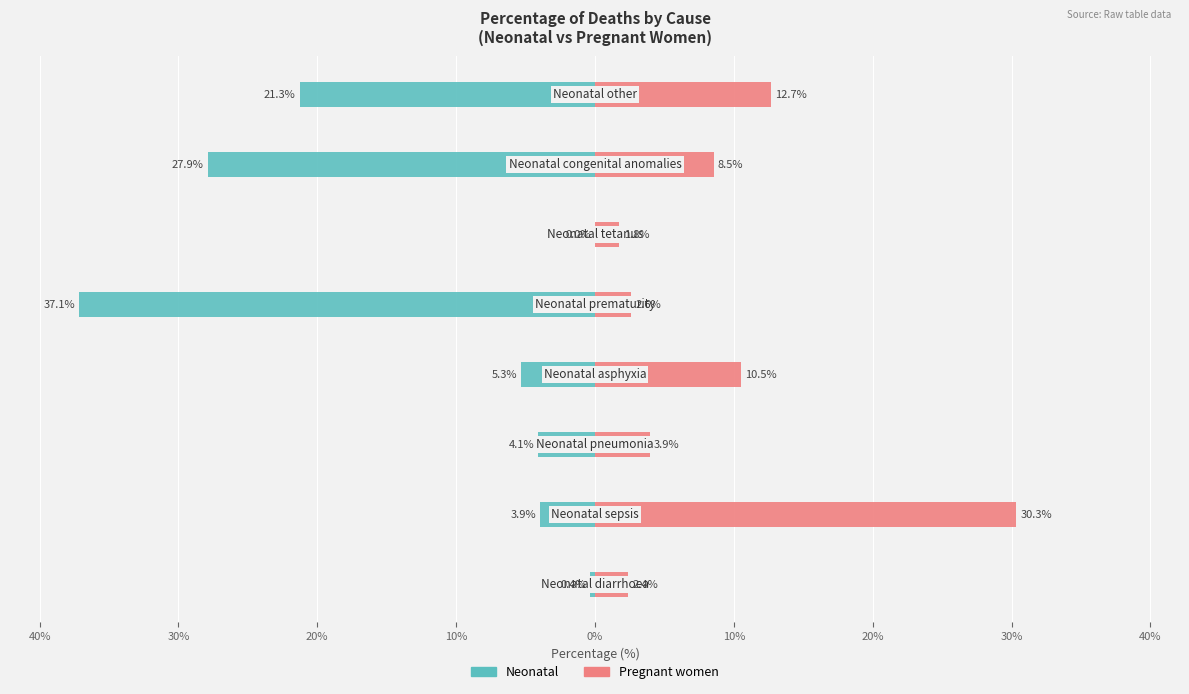

How many data points in Neonatal are less than -4?

5